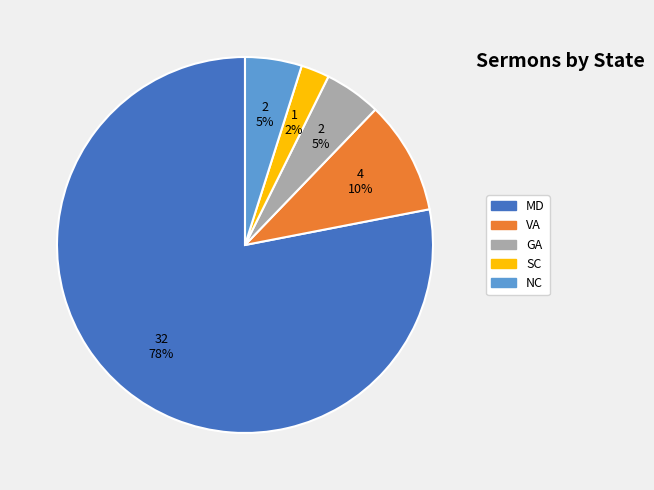

Which category has the biggest portion of the pie?

MD